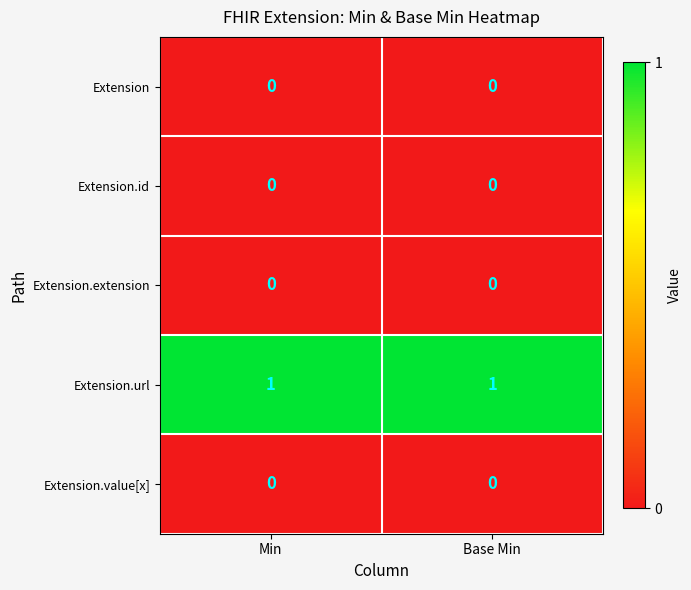

The Extension.url series shows 1 at Base Min. True or false?

True